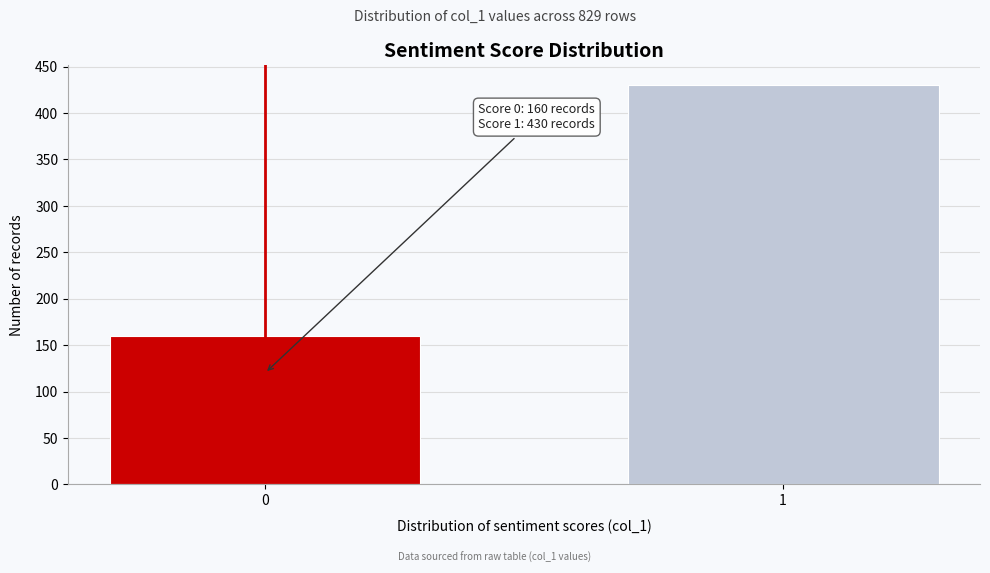

Reading left to right, list all the values displayed in this chart.

0=160	1=430